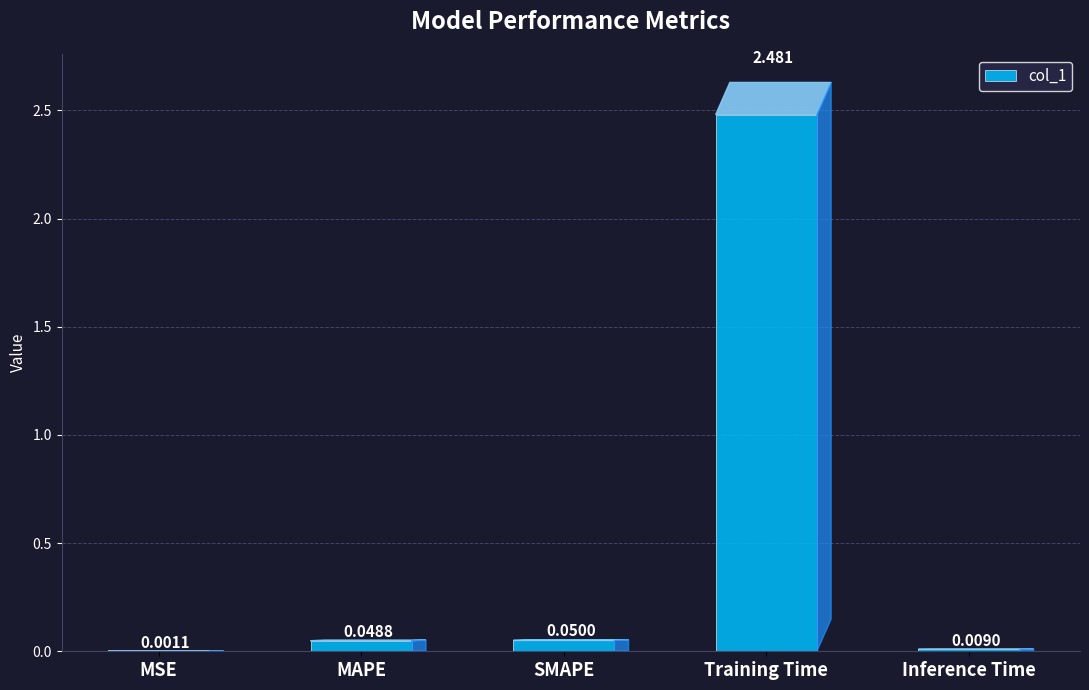

At which category does the chart reach its peak across all series?

Training Time